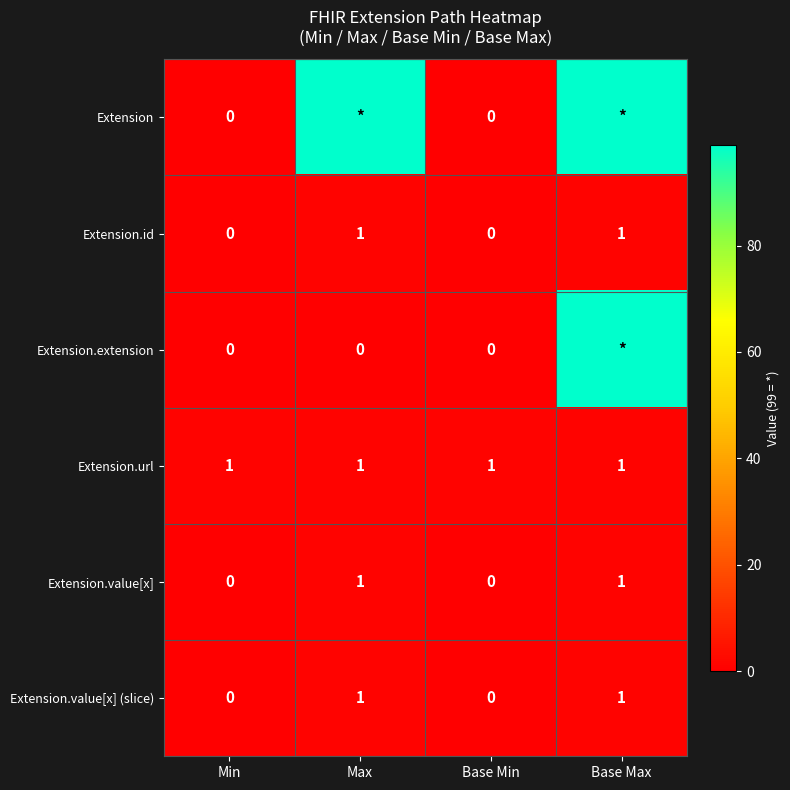

True or false: Extension.value[x] has a value of -1 at Min.

False